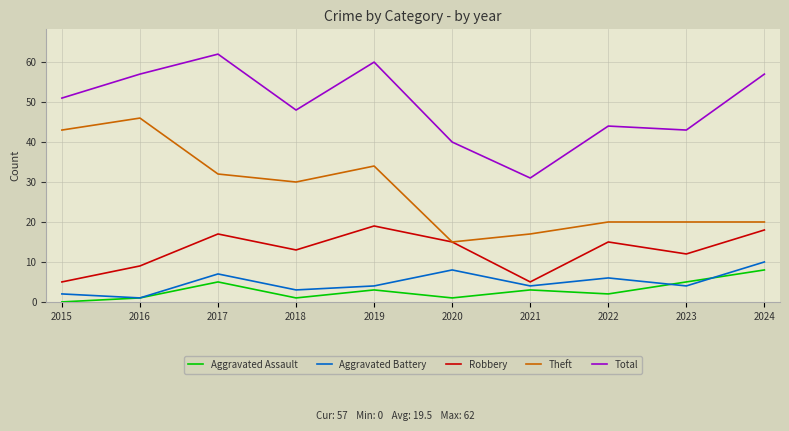

What is the total value across all series at 2022?

87